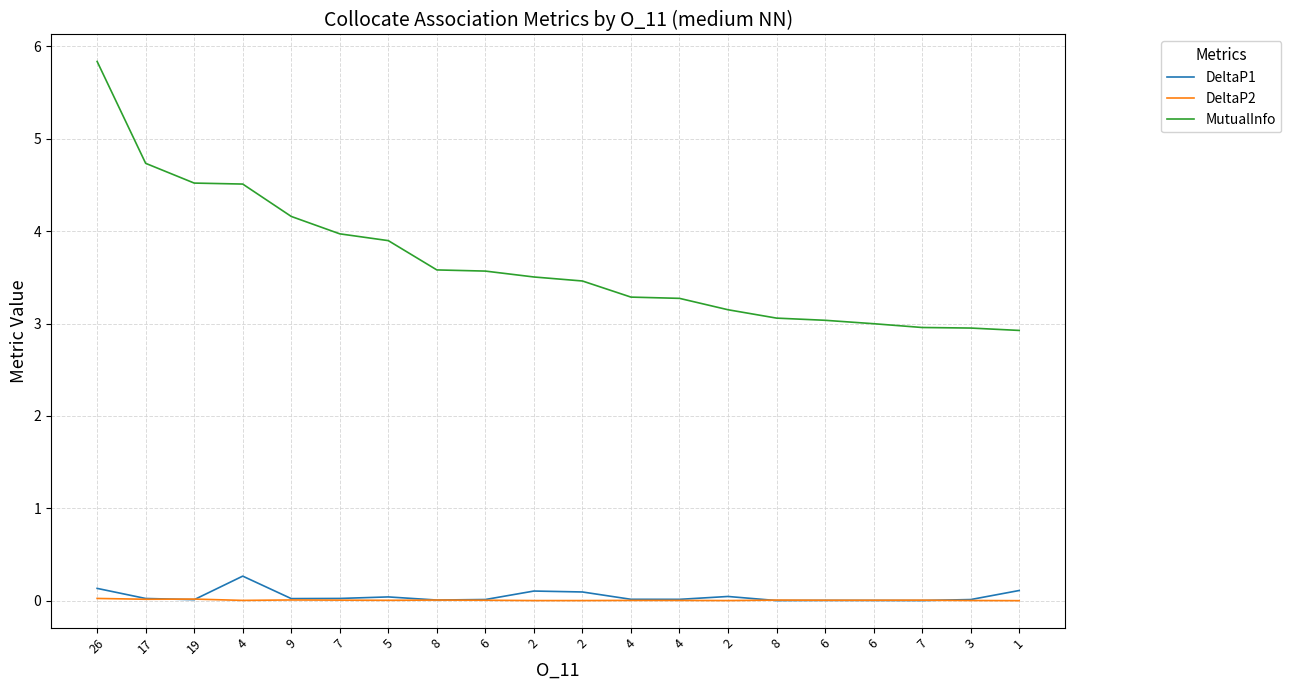

True or false: DeltaP1 and MutualInfo cross at least once.

False